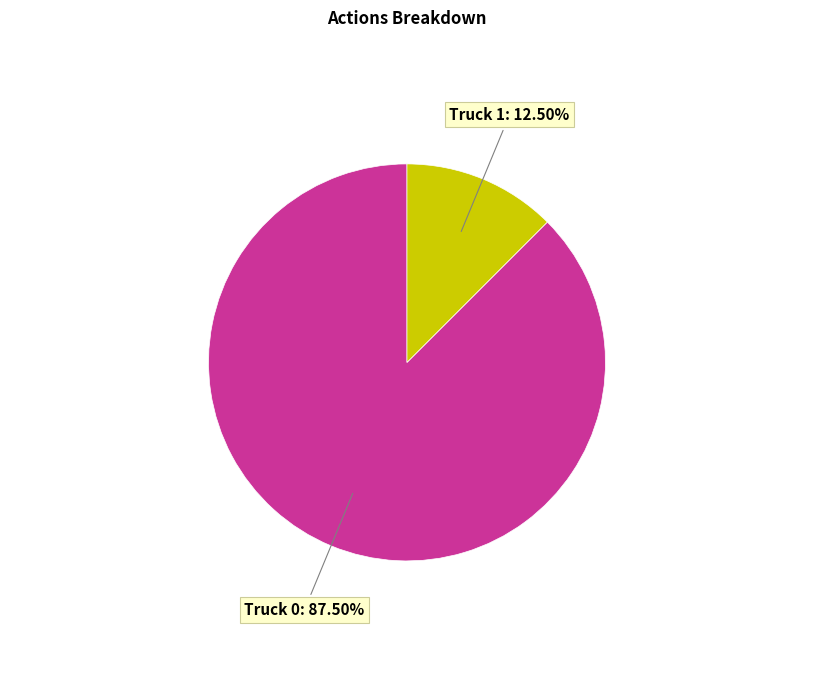

Does any single category account for the majority?

Yes